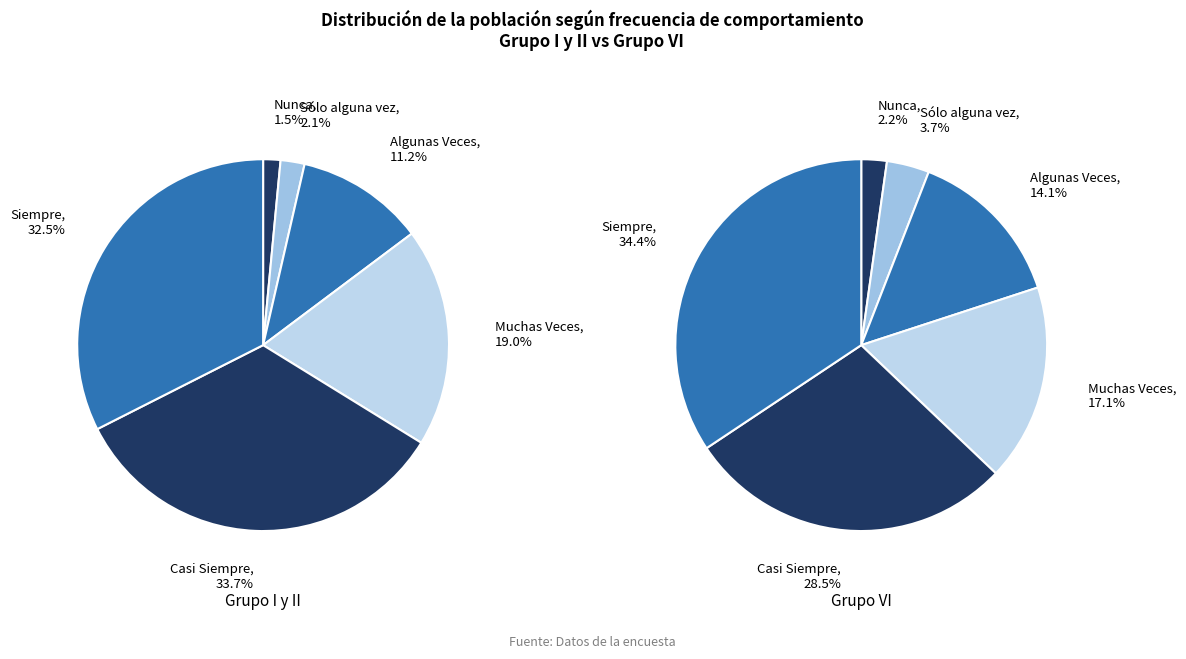

Is there a majority slice in this chart?

No